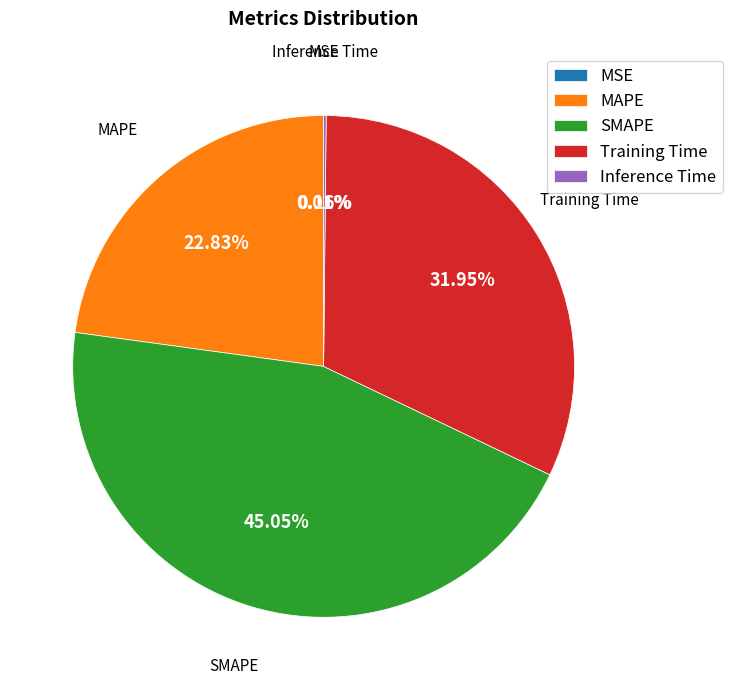

Does any single category account for the majority?

No